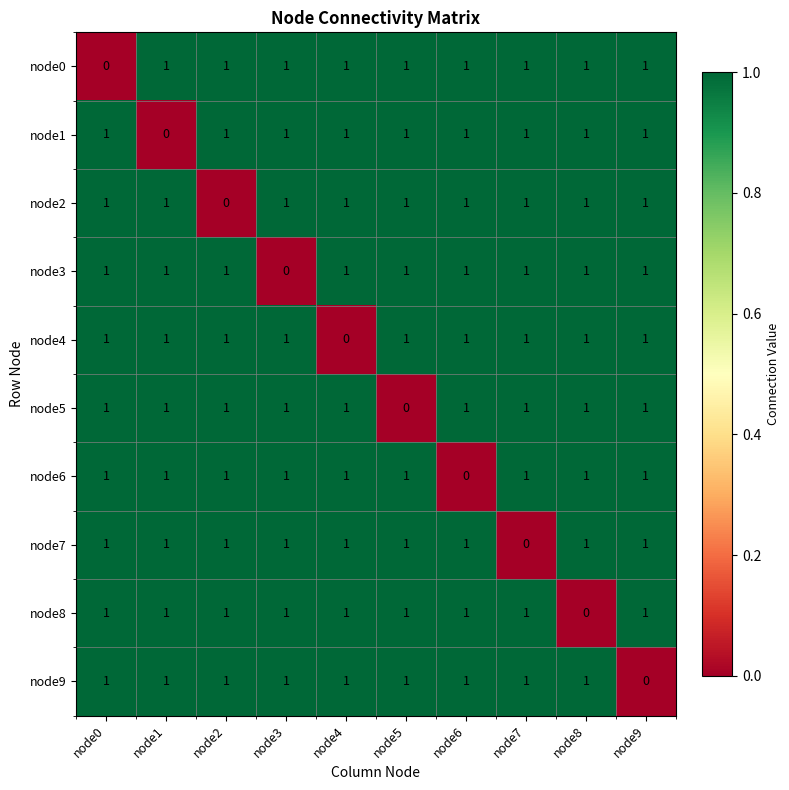

Where is node2 nearest to the value 0?

node2